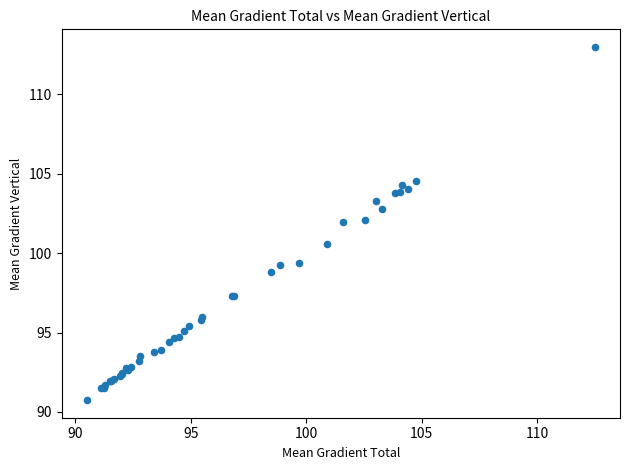

What Y value in the scatter plot is closest to 101?

100.6